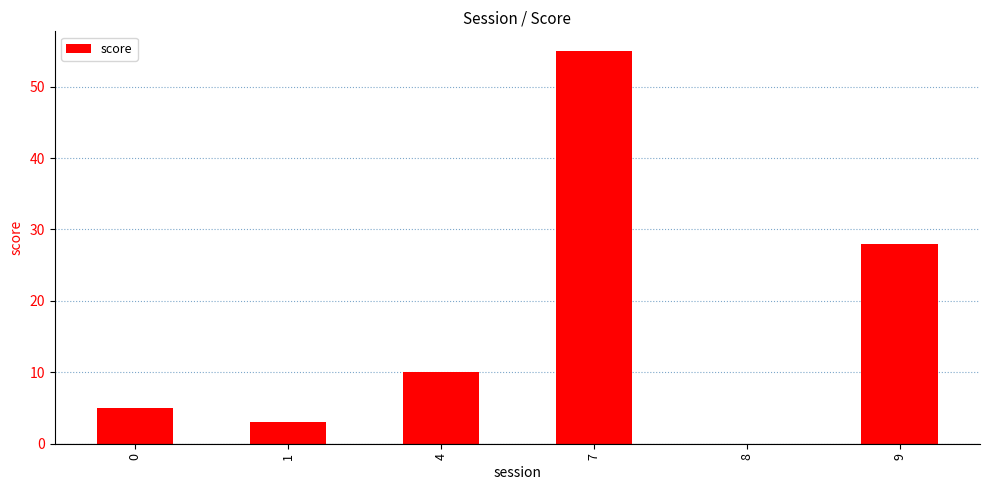

The value at 0 is 5. True or false?

True